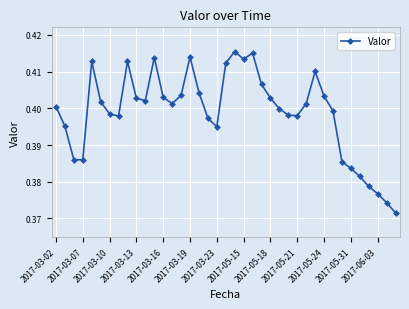

True or false: there are more than 1 points higher than both neighbors.

True